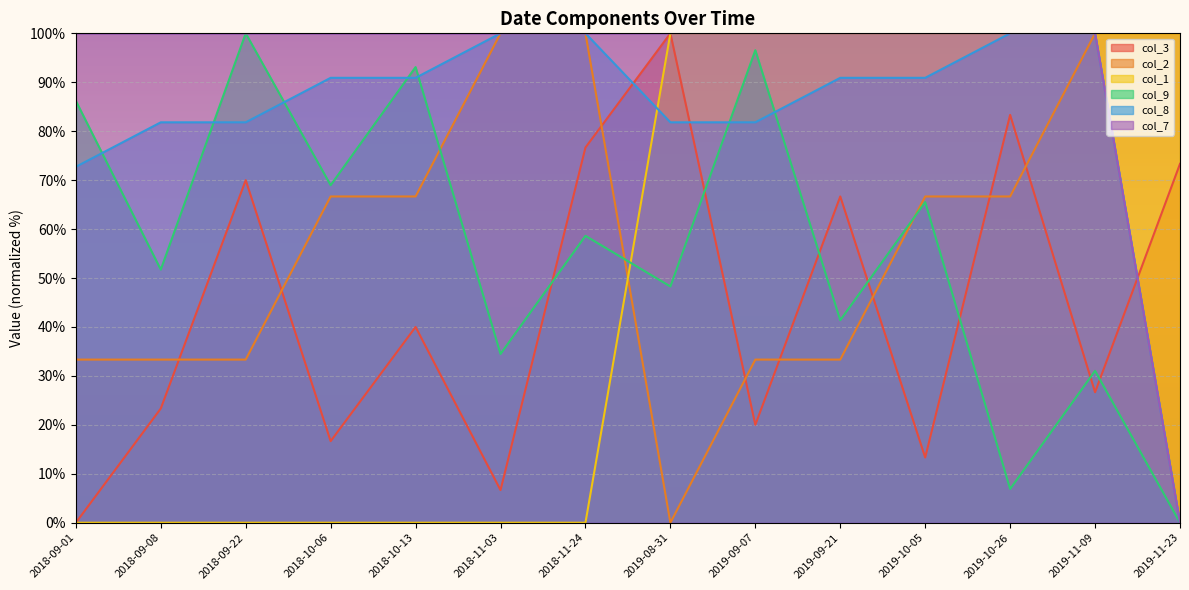

How many interior local valleys does the col_9 series have?

6